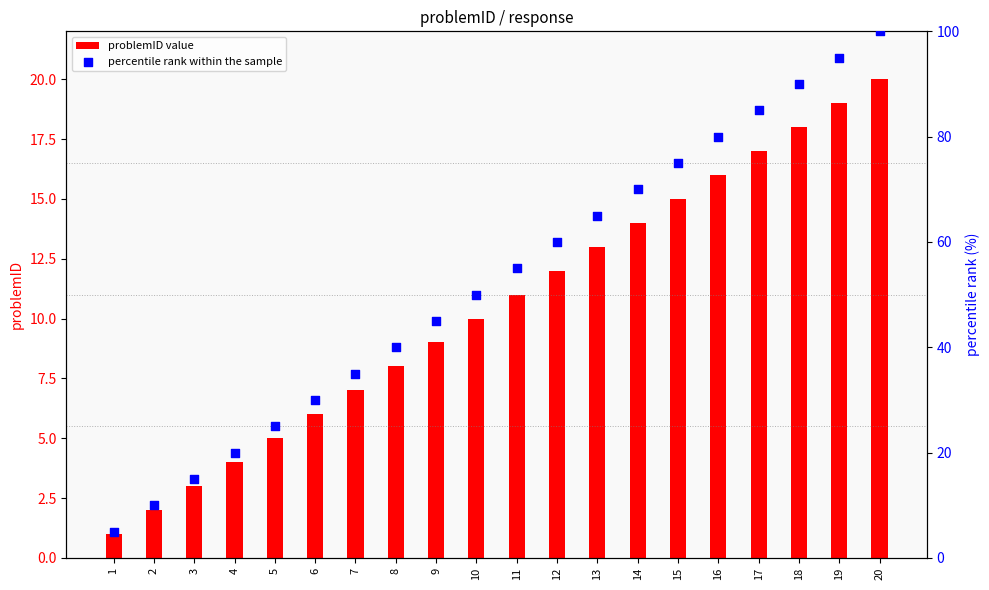

What is the total value across all series at 4?

24